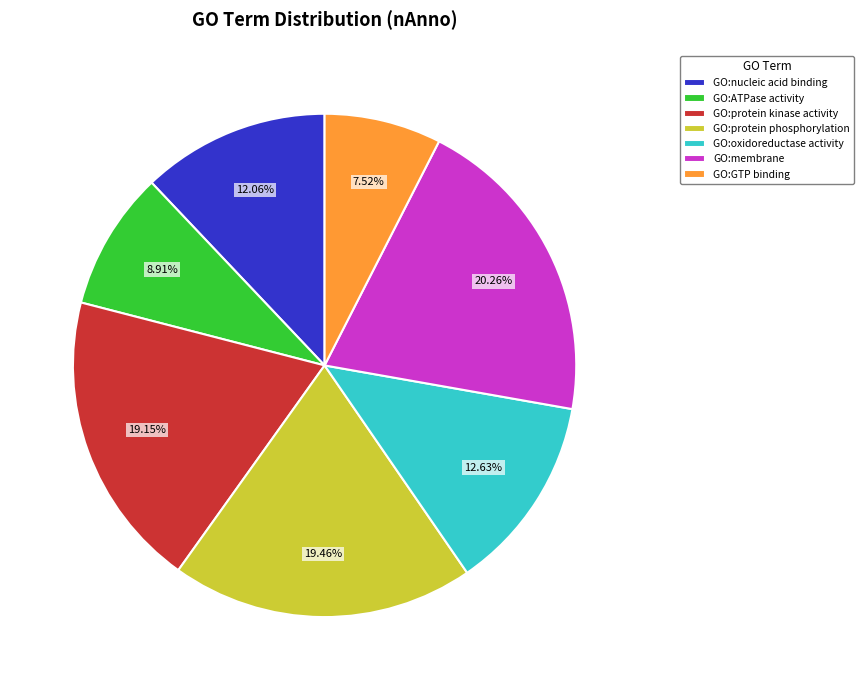

Which has a higher value, GO:nucleic acid binding or GO:GTP binding?

GO:nucleic acid binding